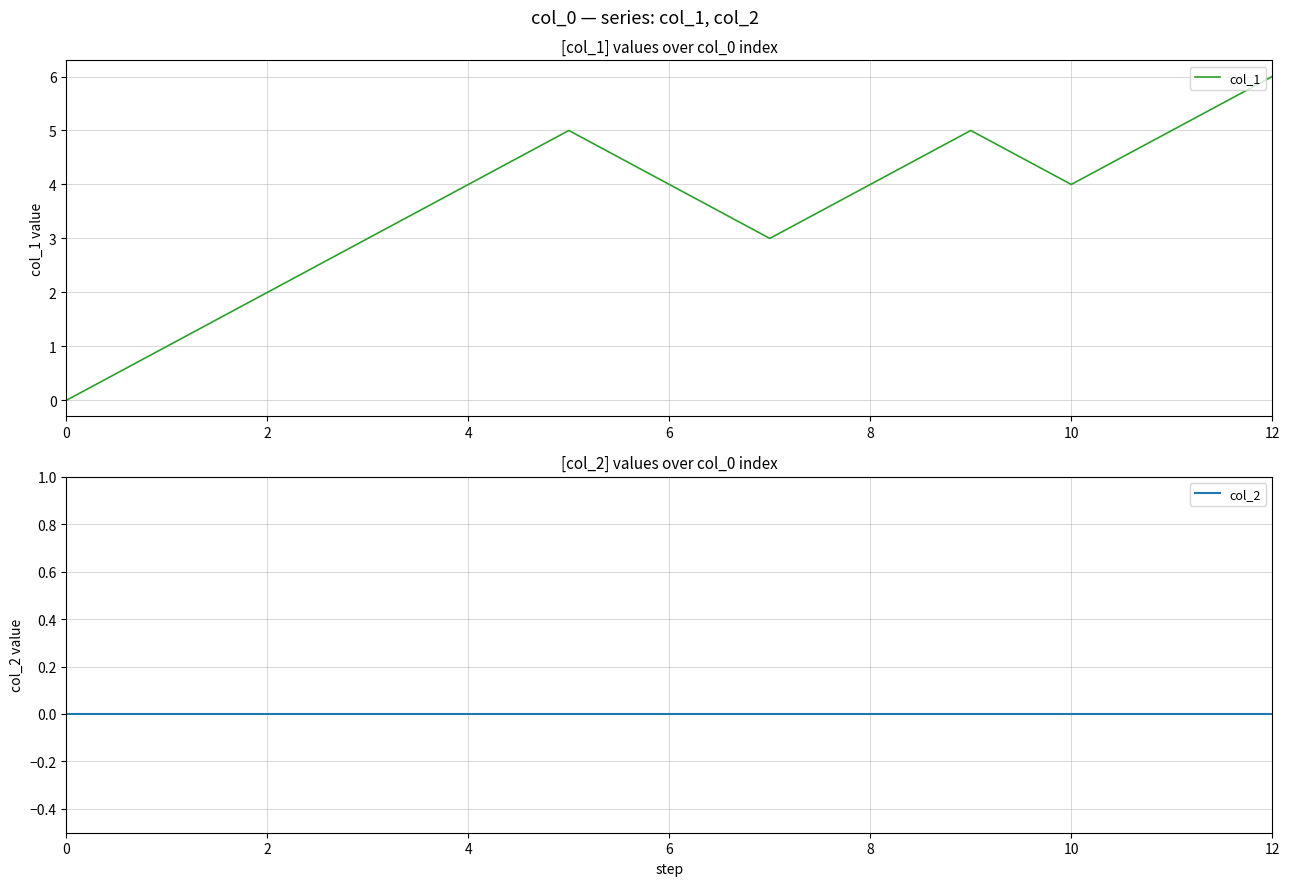

Is it true that col_1 equals 4 at 8?

True